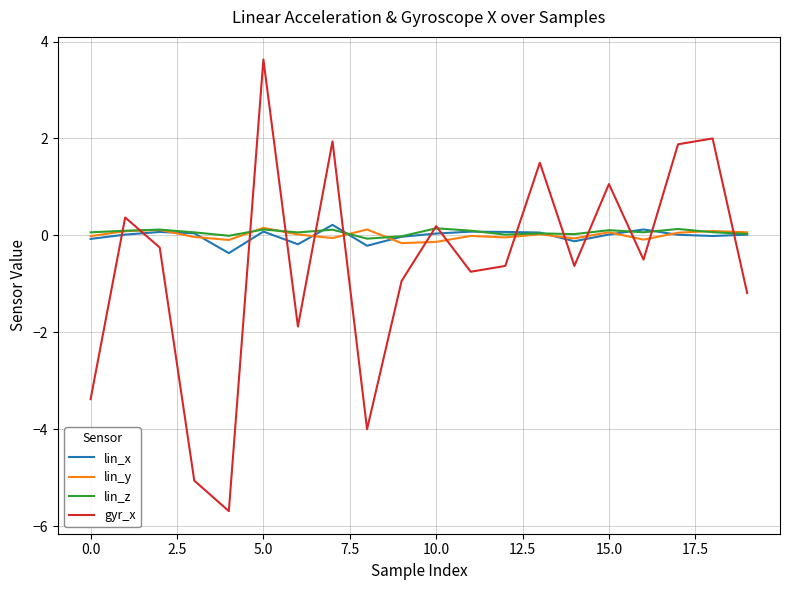

Which series ends up on top after the final intersection of lin_y and gyr_x?

lin_y